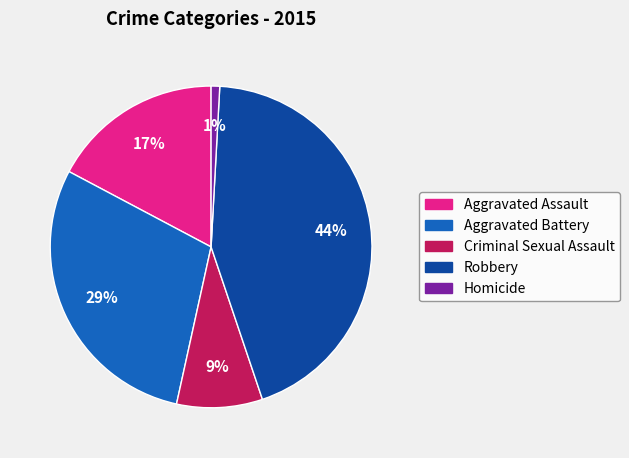

Which has a higher value, Aggravated Assault or Robbery?

Robbery